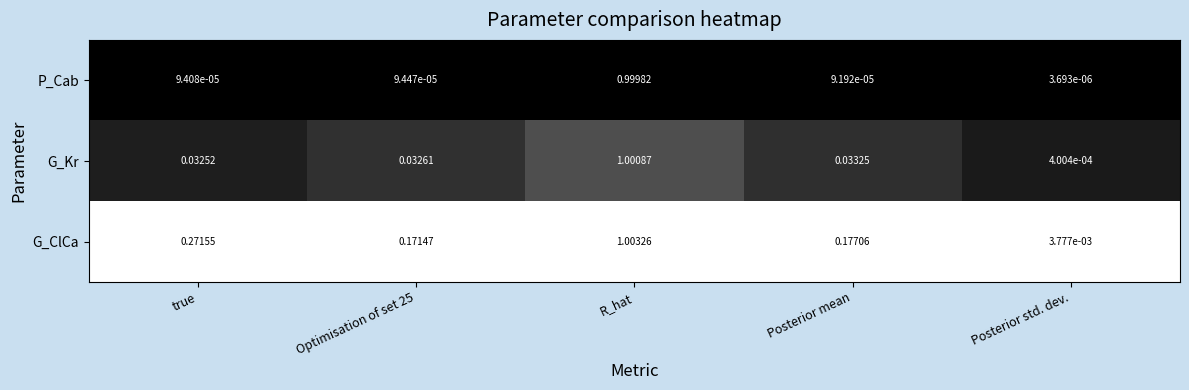

Rank the series by their maximum value, from lowest to highest.

P_Cab, G_Kr, G_ClCa